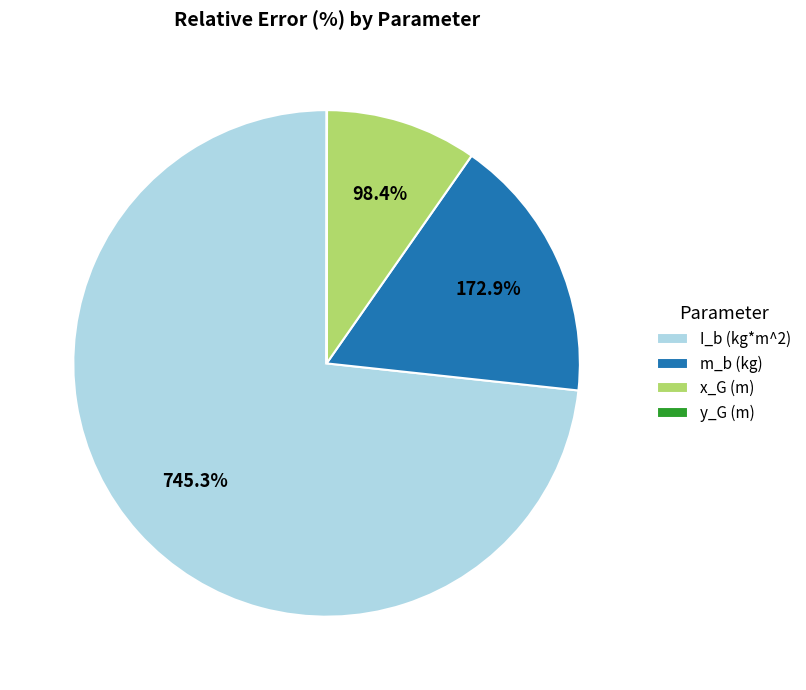

Which slice is the smallest?

y_G